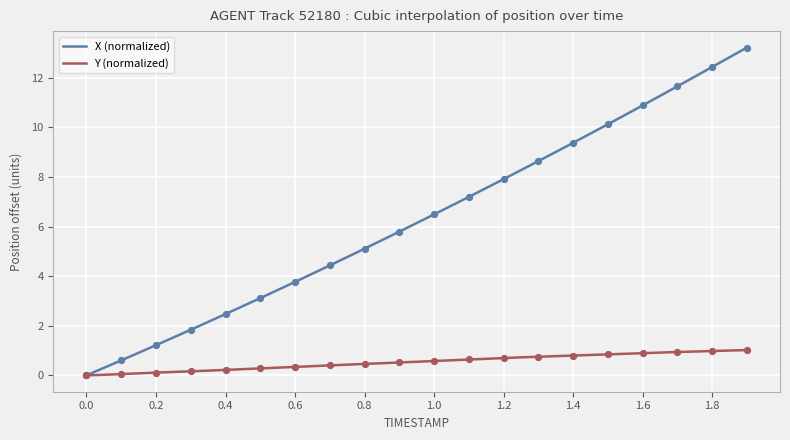

At which category is the sum across all series the highest?

1.9